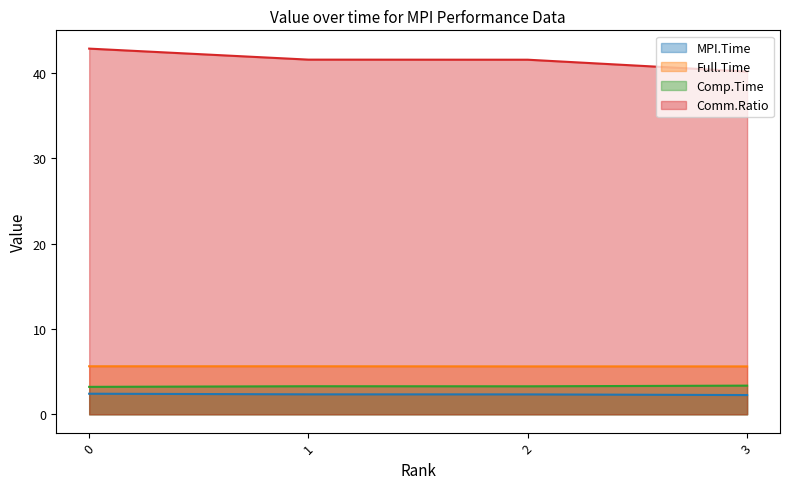

What is the total value across all series at 1?

52.8